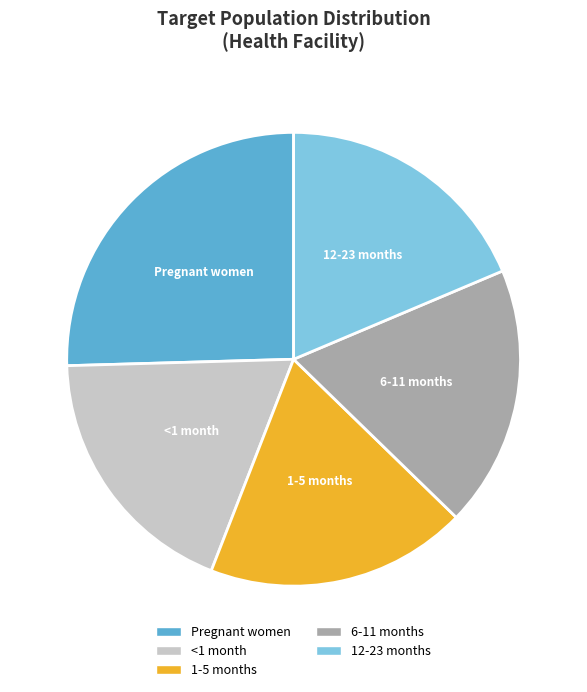

Do Pregnant women and 6-11 months together represent more than half of the pie?

No